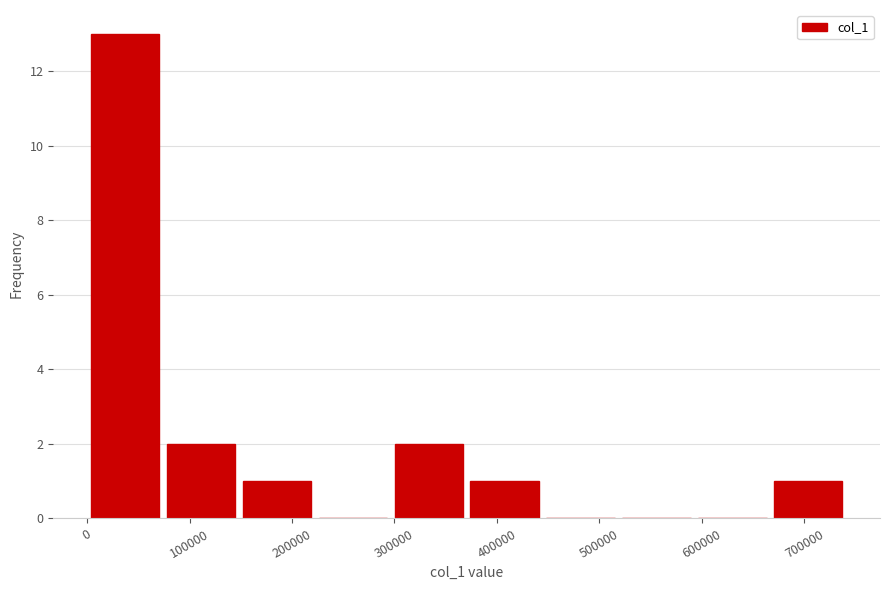

Which range on the x-axis has the tallest bar?

0 to 70000